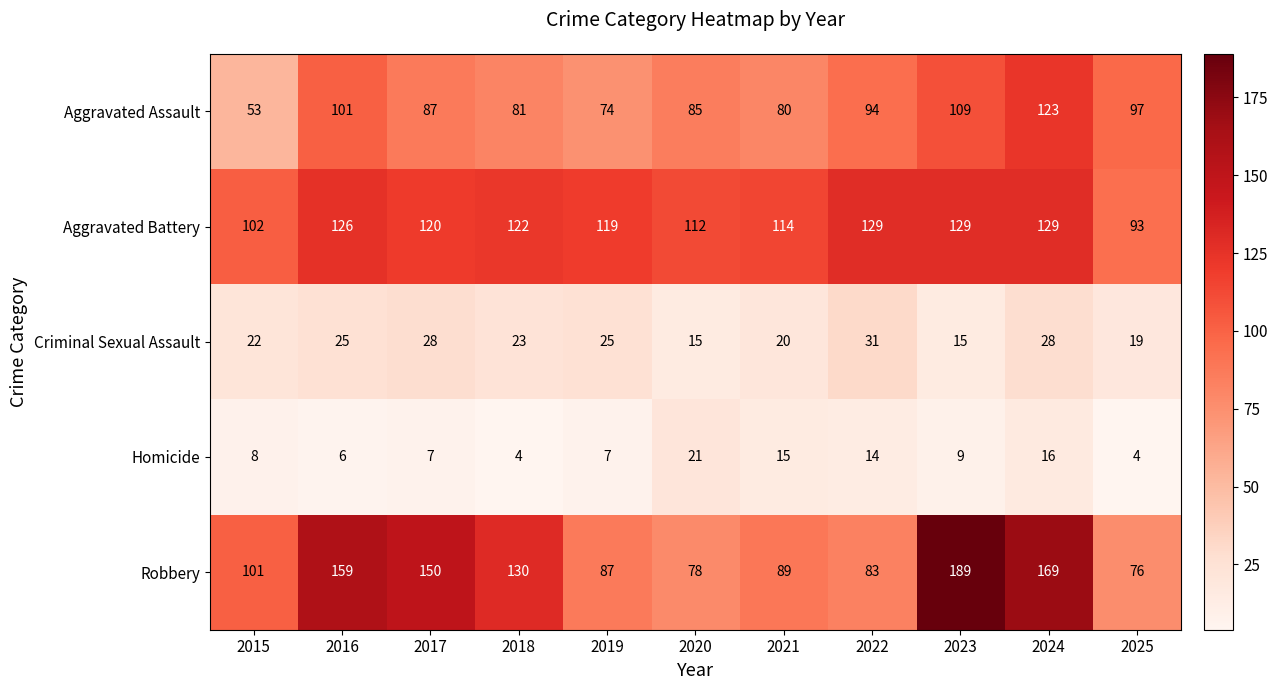

What is the difference between the Aggravated Assault values at 2020 and 2025?

12